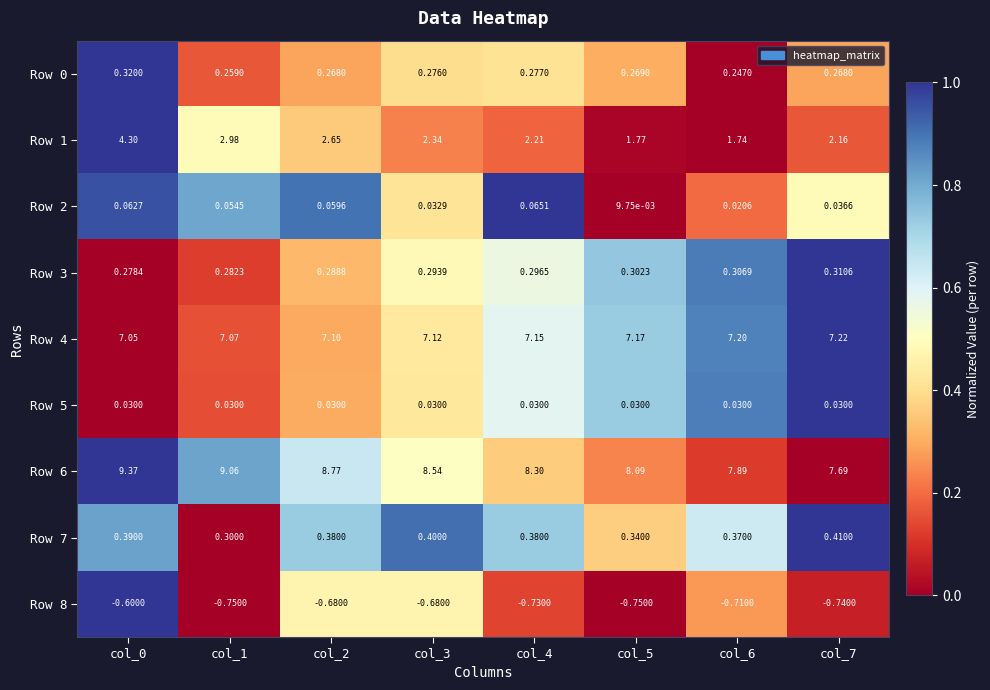

At how many categories does at least one series exceed 0?

8